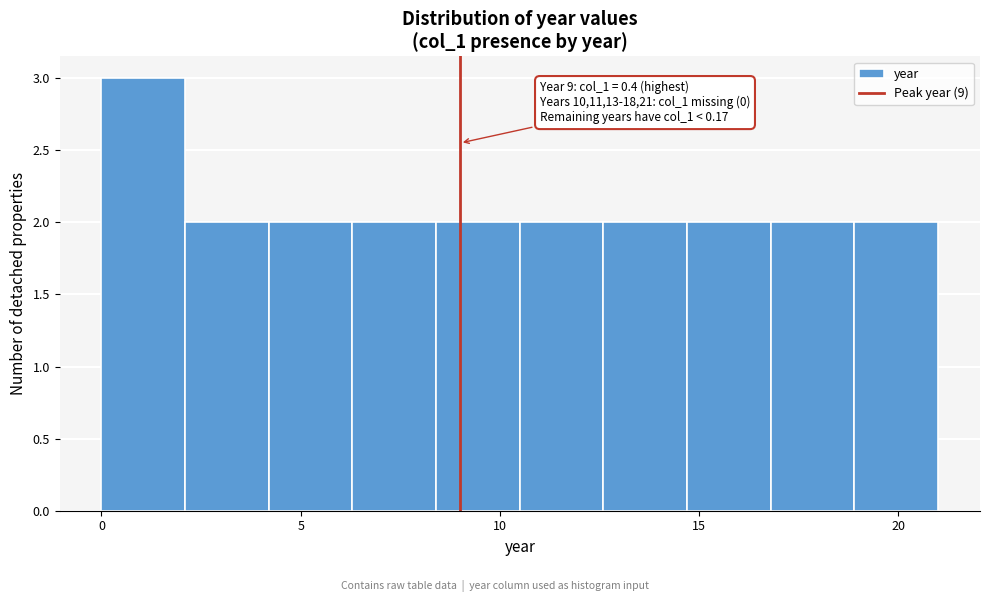

Which range on the x-axis has the tallest bar?

0.0 to 2.1